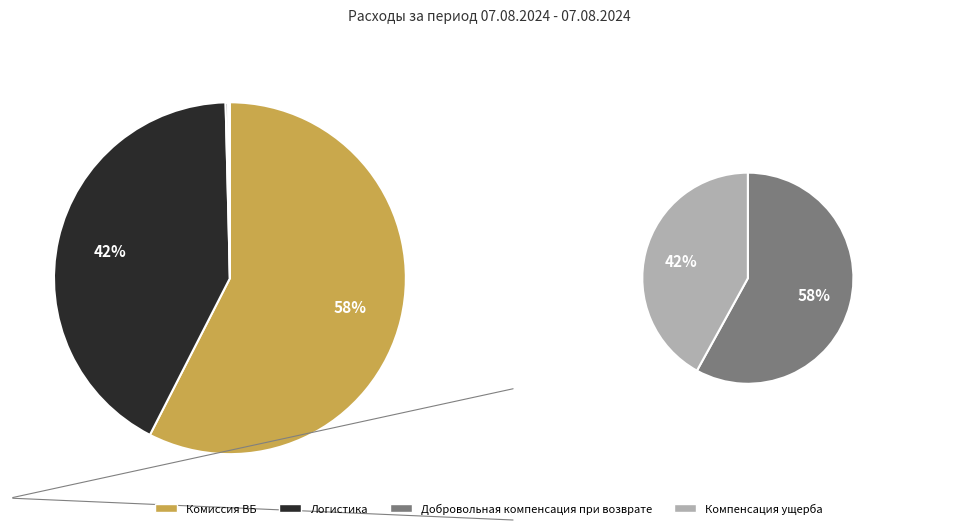

How many segments does this pie chart have?

4